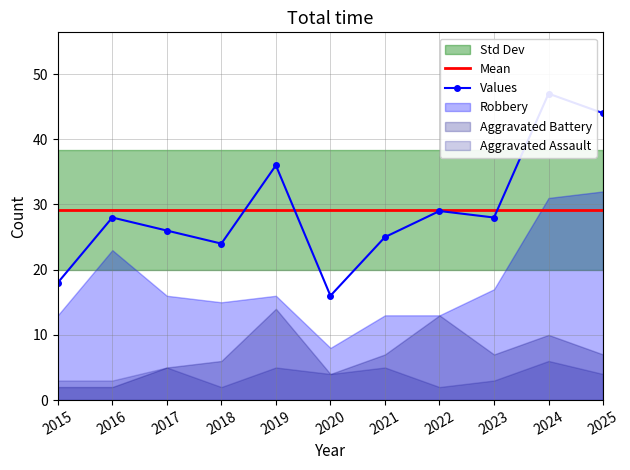

What is the smallest value displayed?

16.0